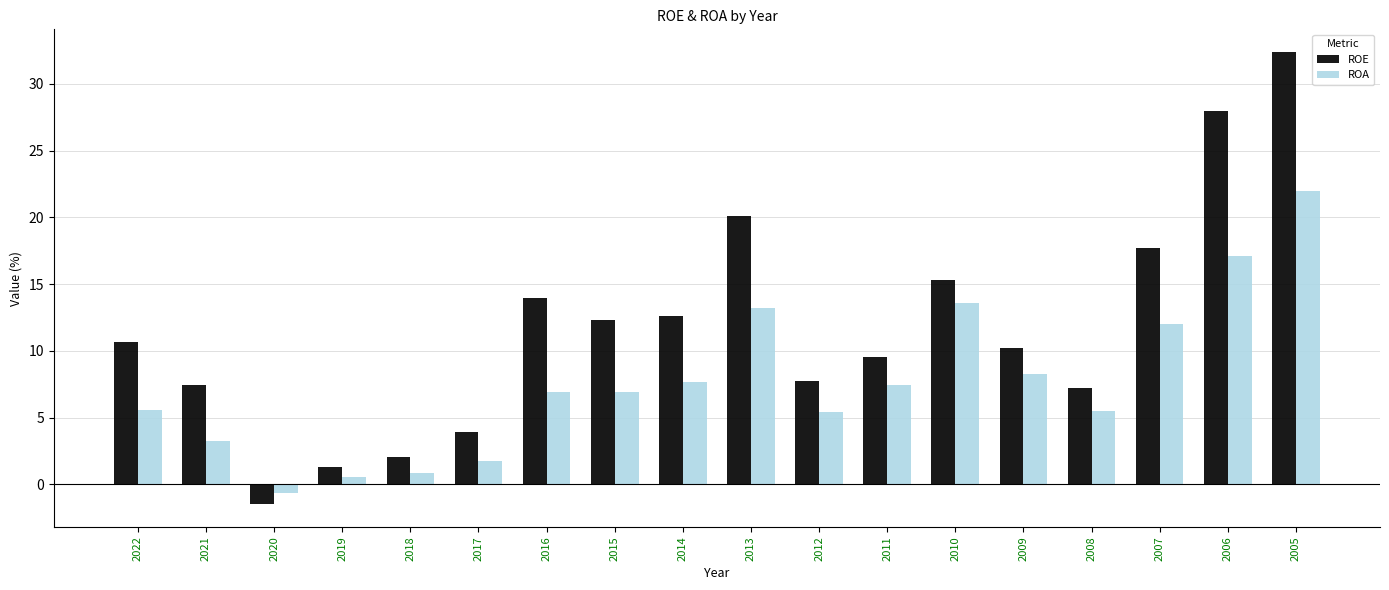

Which category has the highest value across all series?

2005